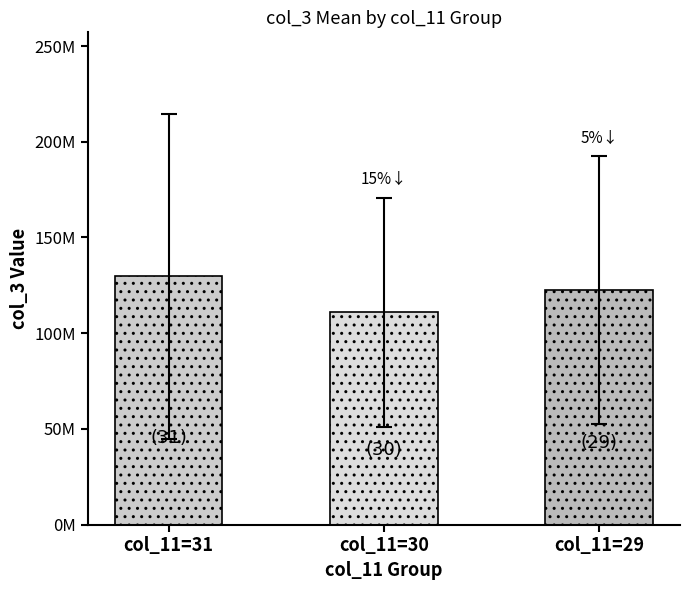

The chart shows a value of 122563127 at col_11=29. True or false?

True